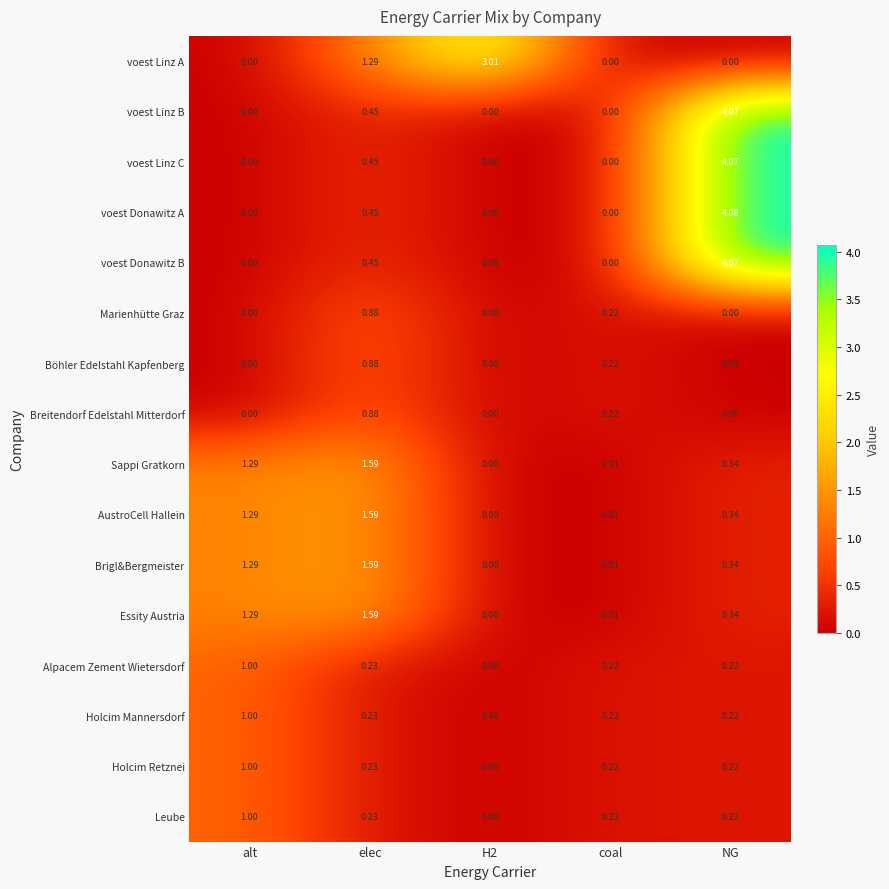

Which series has the largest total across all categories?

voest Donawitz A